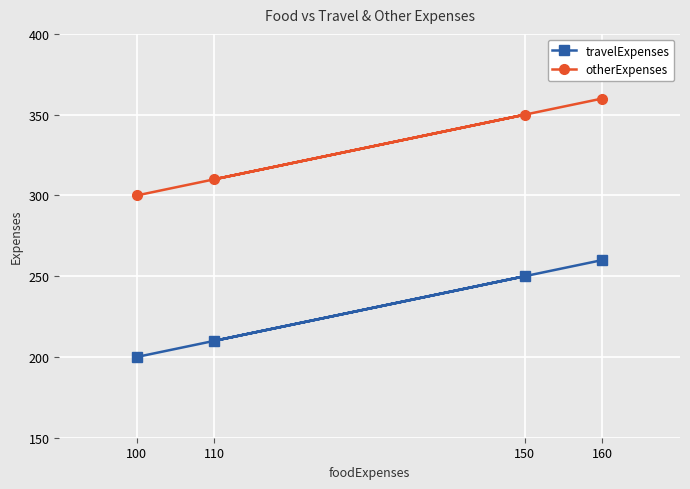

What is the difference between the otherExpenses values at 110 and 150?

40